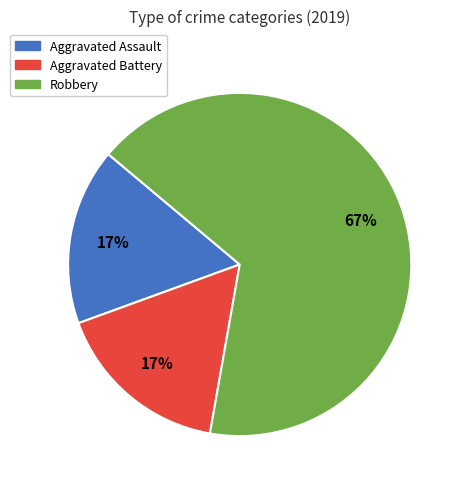

Which has a higher value, Robbery or Aggravated Battery?

Robbery